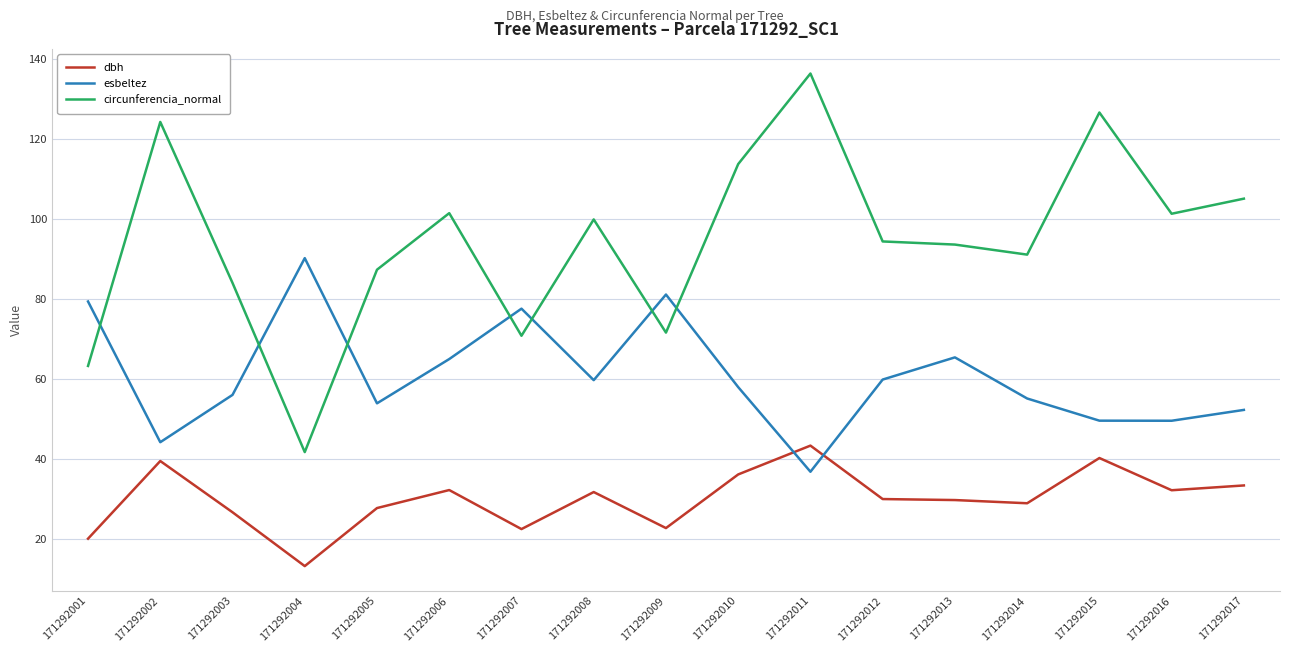

How many lines are shown in the chart?

3